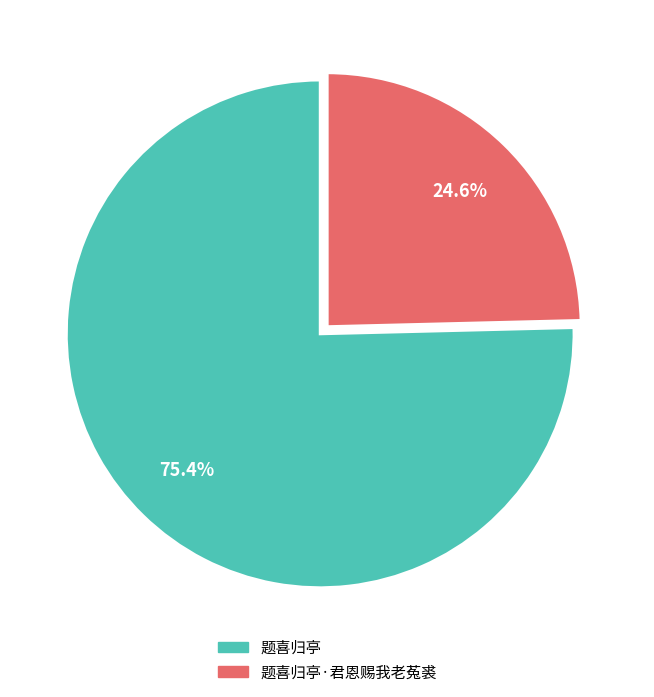

Does 题喜归亭 represent more than half of the total?

Yes